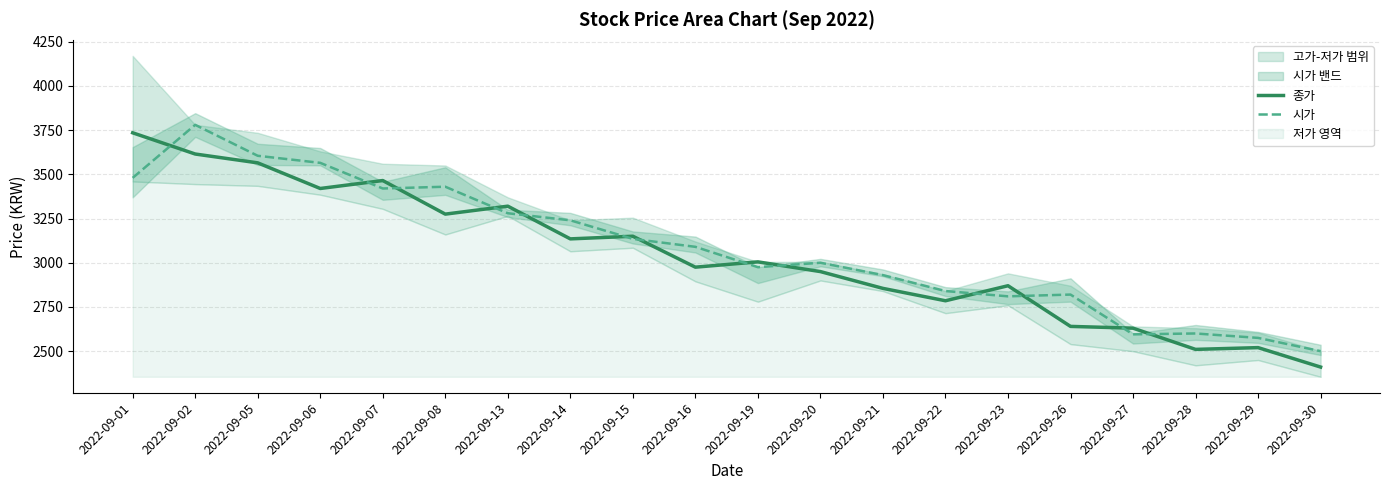

Is the value of 시가 at 2022-09-16 greater than the value of 종가 at 2022-09-16?

Yes